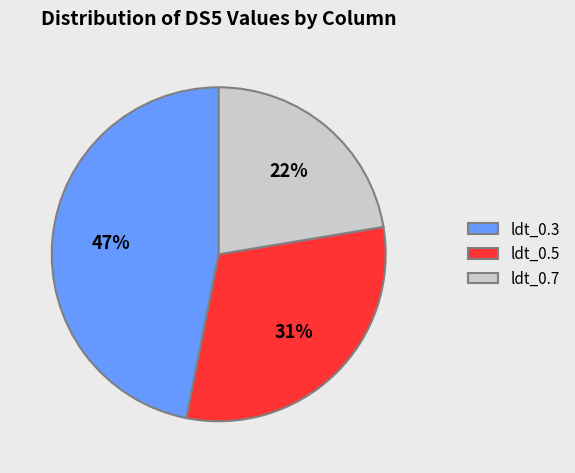

Is the sum of ldt_0.3 and ldt_0.5 greater than half?

Yes